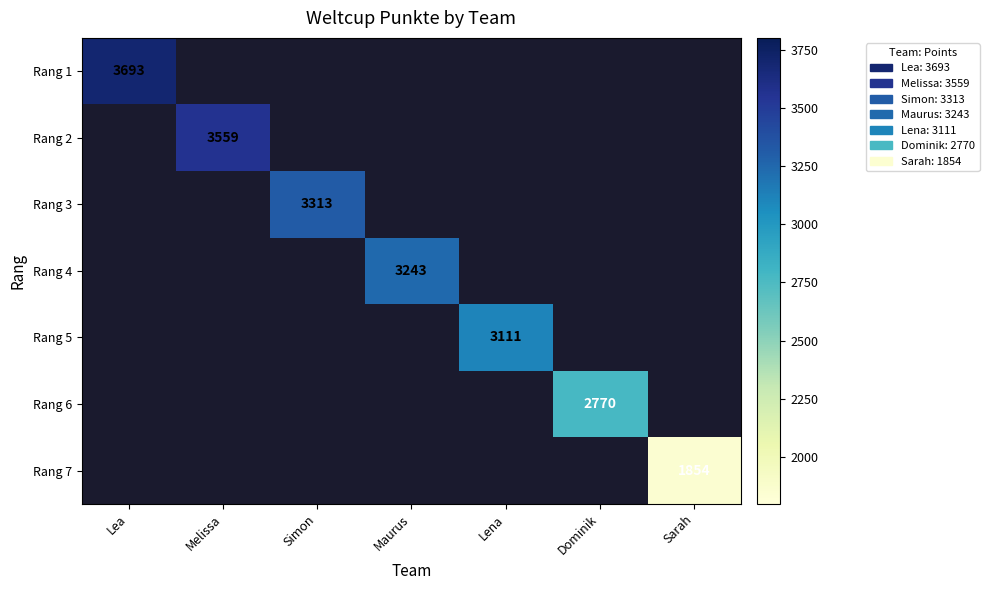

The value of Rang 2 at Melissa is 1783. True or false?

False